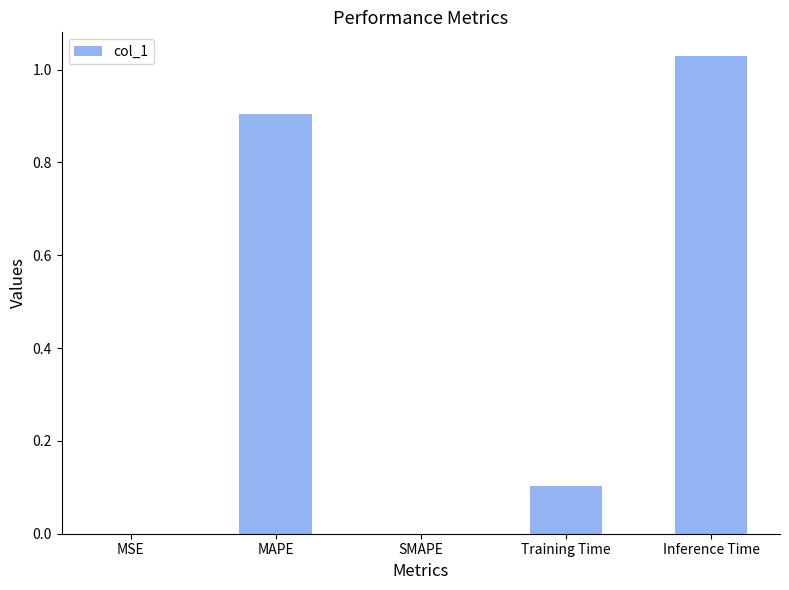

What is the change in value from SMAPE to Training Time?

+0.1